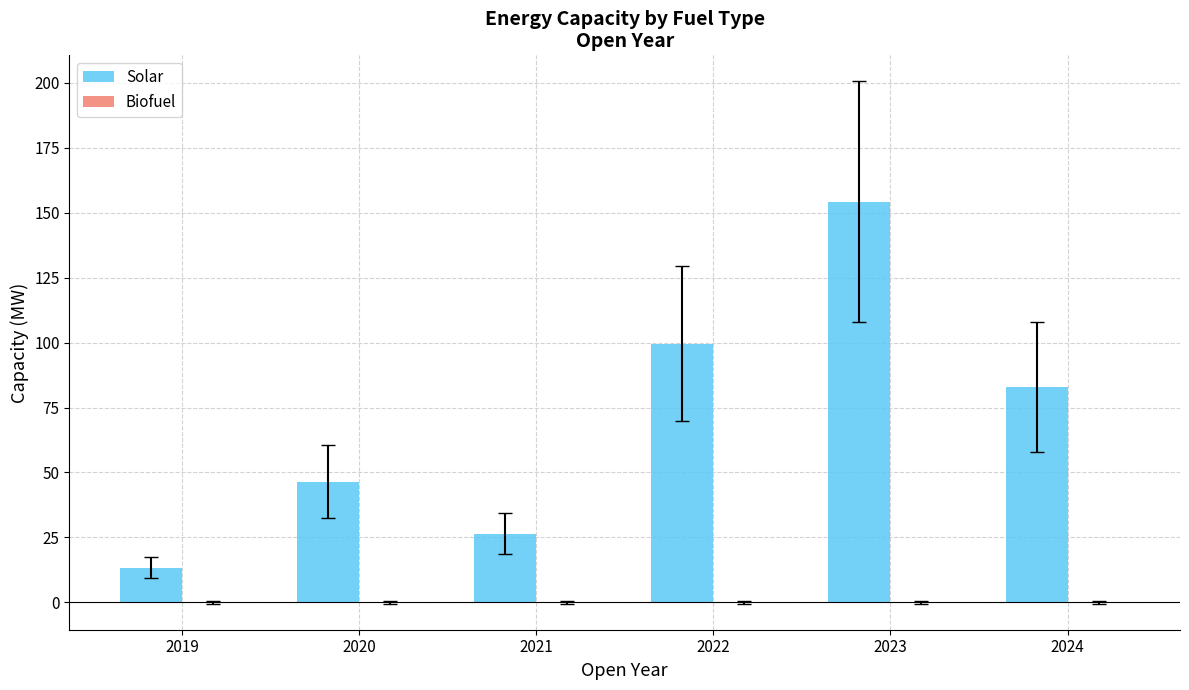

Reading left to right, extract all data points from this chart.

13.4	46.5	26.5	99.5	154.3	83.0